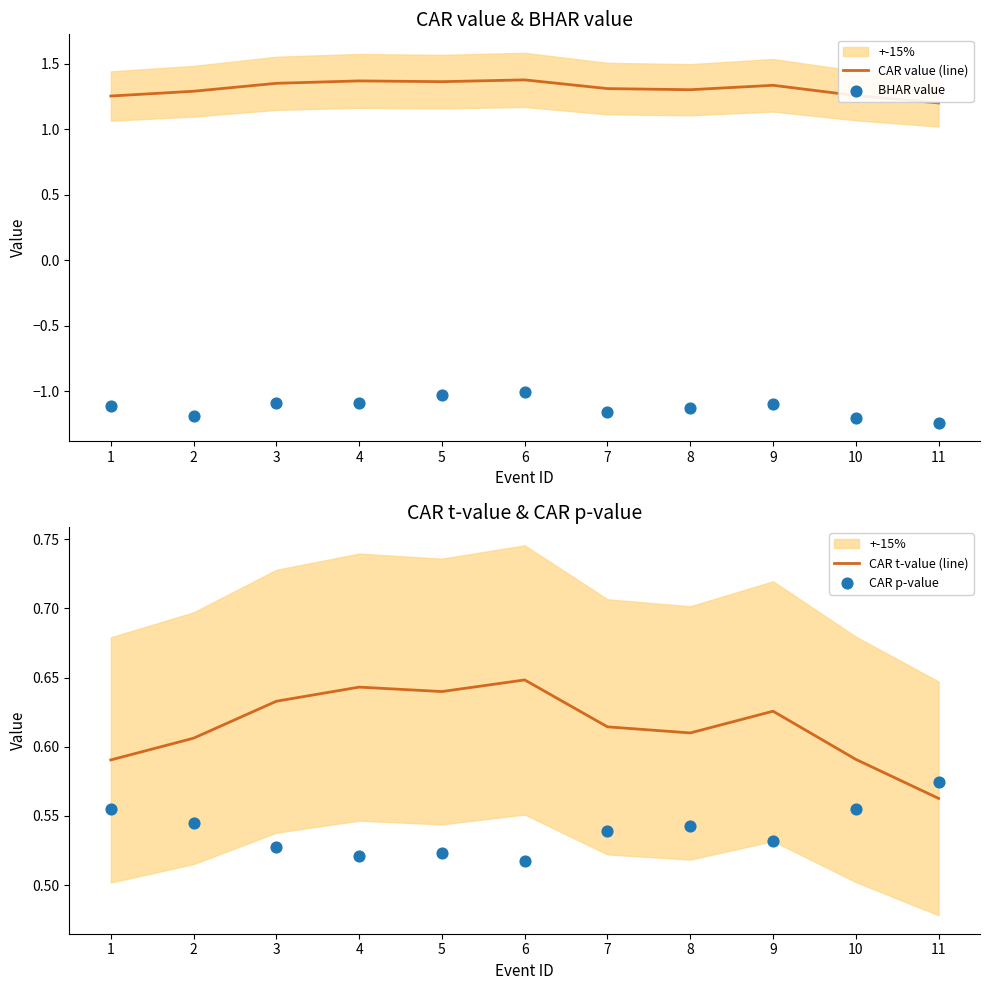

At which category is the sum across all series the highest?

6